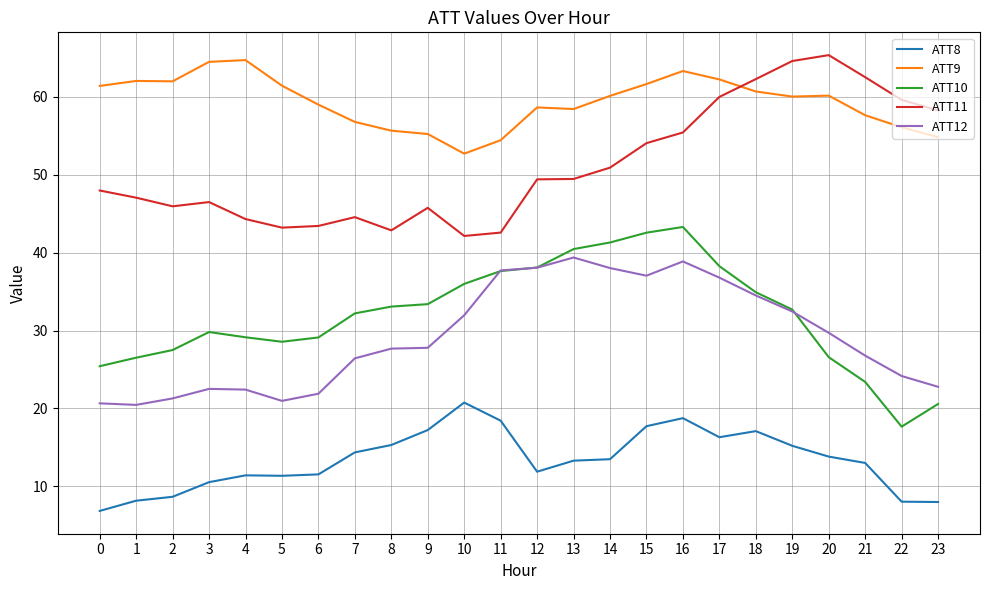

How many categories are shown in the chart?

24